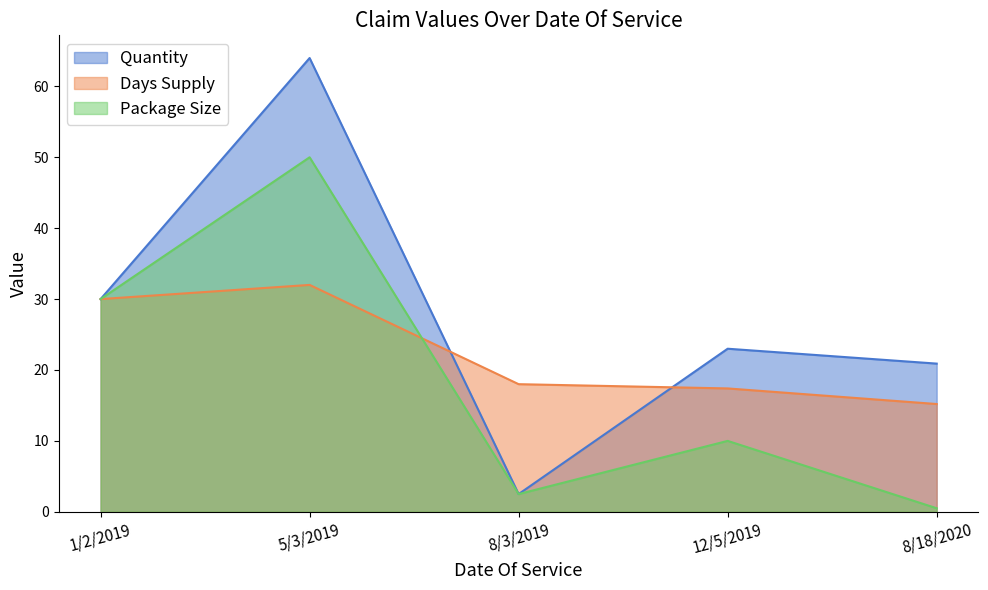

What is the difference between the Quantity values at 8/18/2020 and 12/5/2019?

2.1